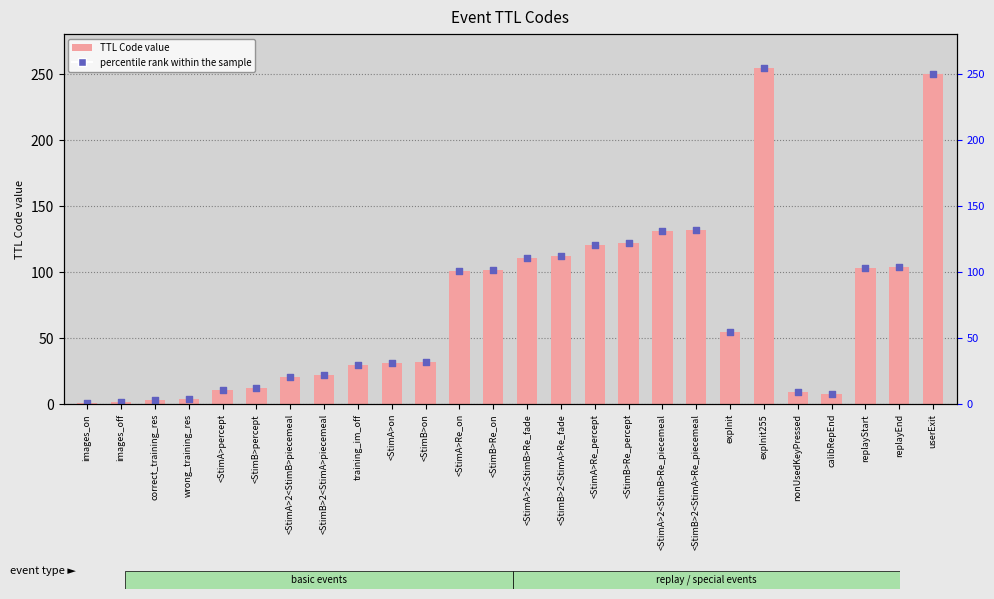

Which series contains the lowest Y value?

TTL Code